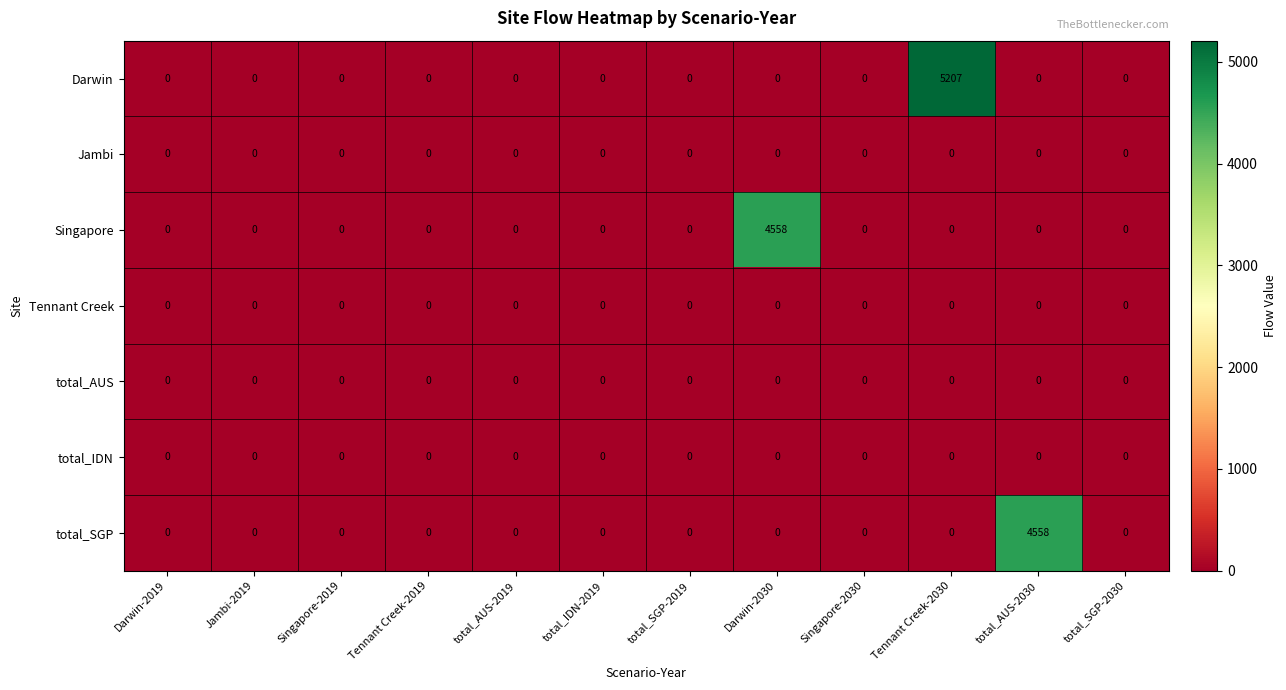

True or false: total_IDN has a value of 0 at Jambi-2019.

True